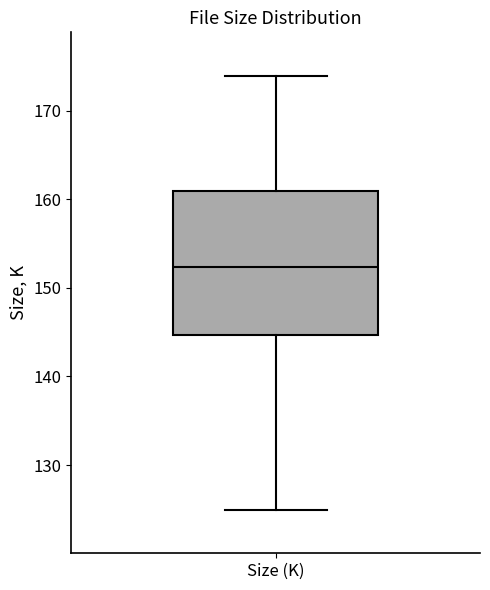

Read this box plot against the y-axis: the position of the median line, the range covered by the box, and the ends of both whiskers. The values are not printed on the chart, so give them approximately, as read against the axis.

median 152, box 145 to 161, whiskers 125 to 174